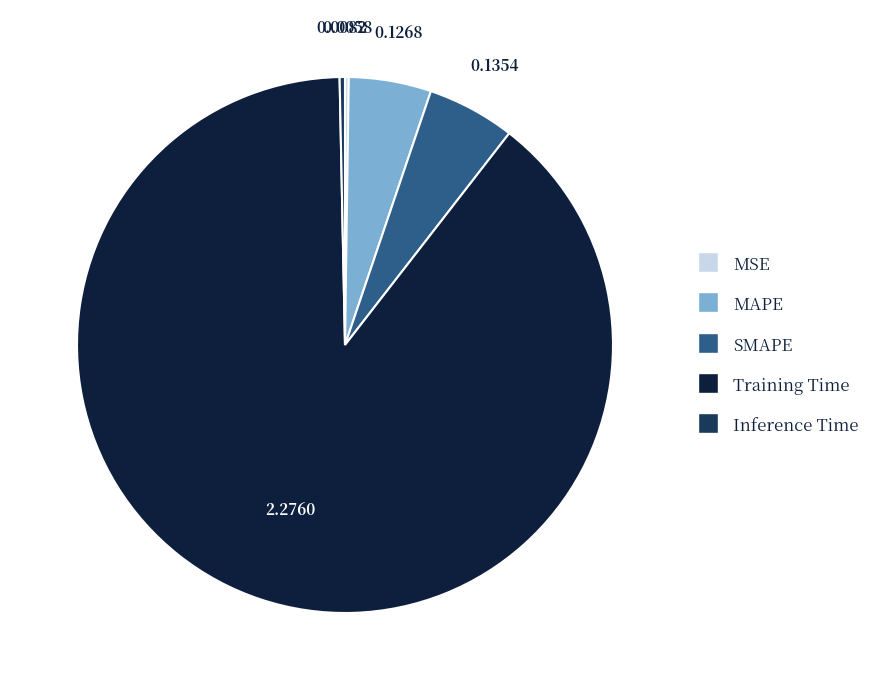

True or false: Training Time accounts for 89% of the total.

True